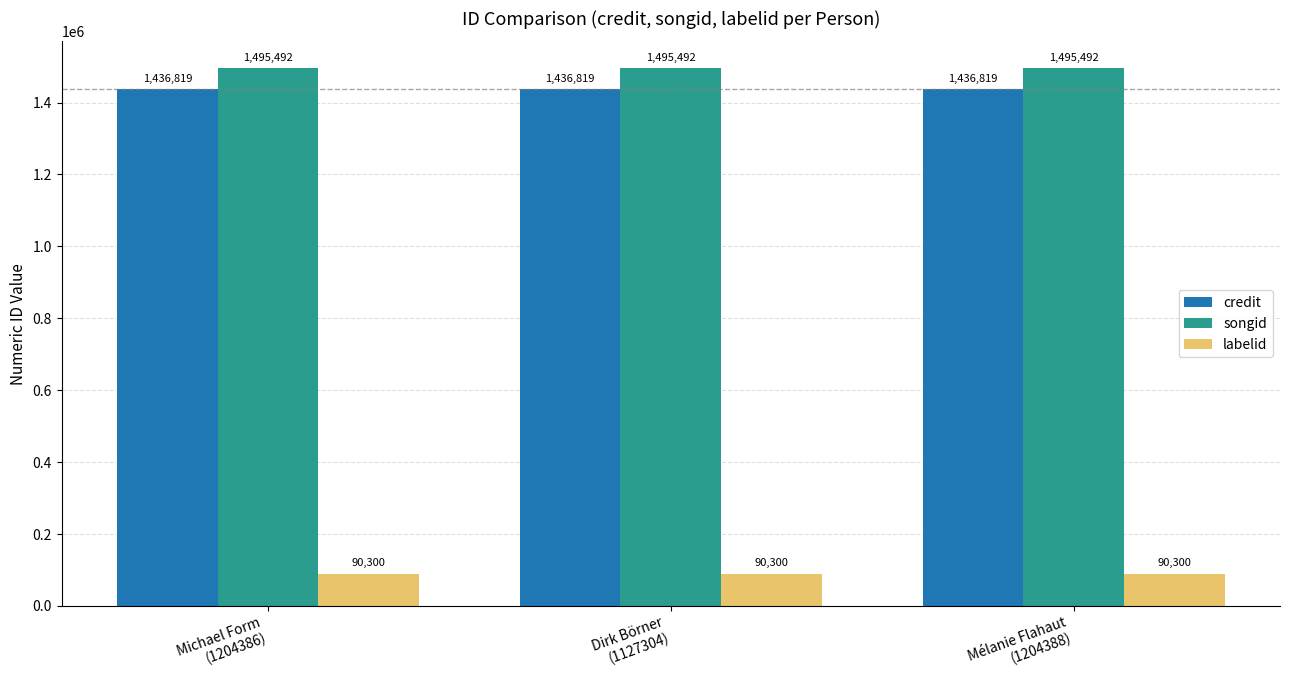

How many bars are there in total?

9